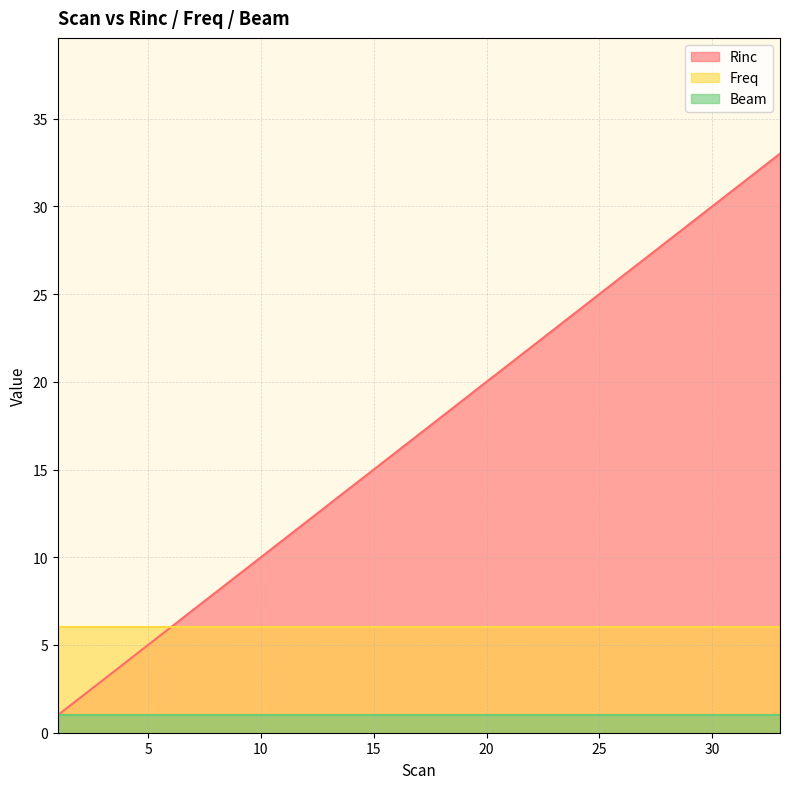

Rank the series by their average value, from lowest to highest.

Beam, Freq, Rinc